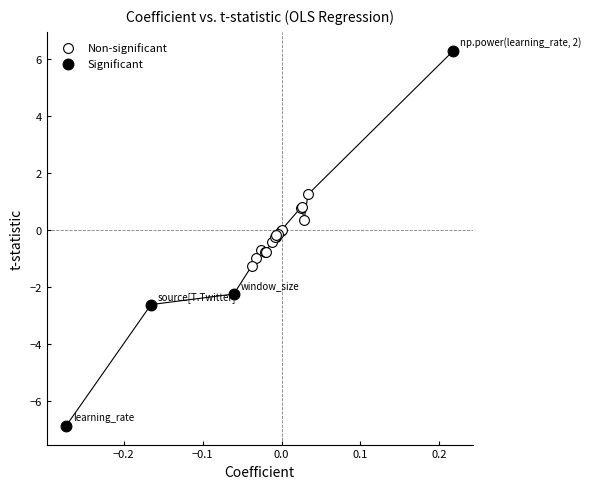

Which series reaches the maximum Y coordinate?

Significant